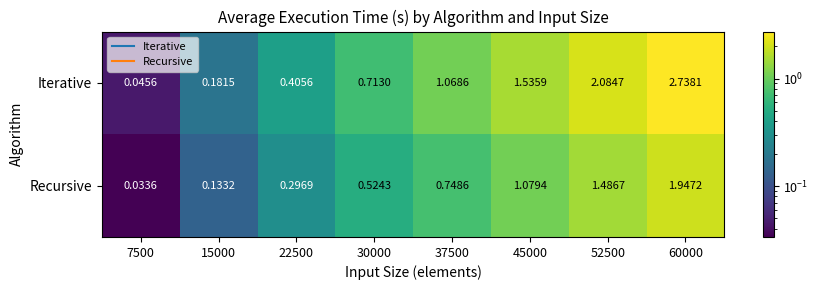

Rank the series at 15000 from highest to lowest value.

Iterative, Recursive